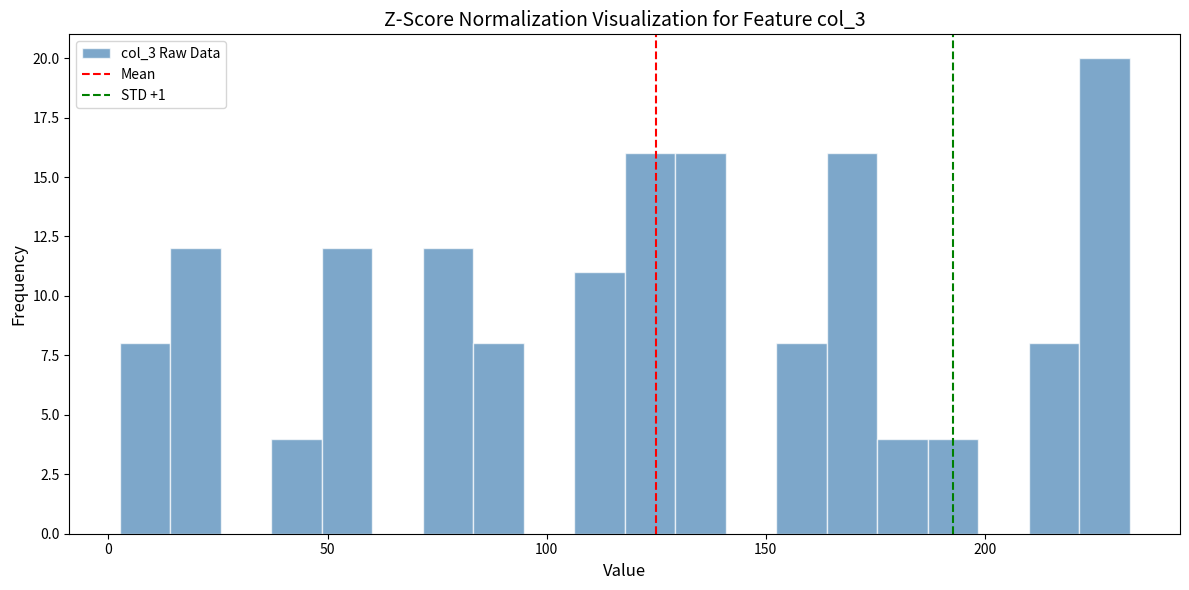

Read against the x-axis, roughly where is the centre of the tallest bar?

225